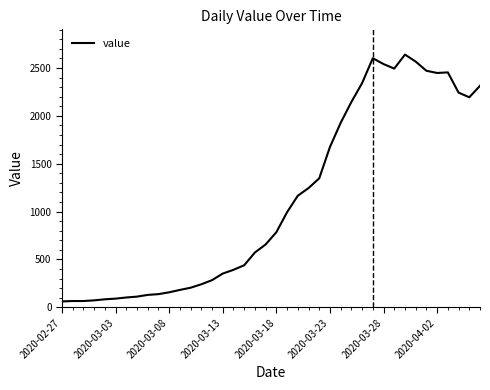

What is the difference between the maximum and minimum values?

2579